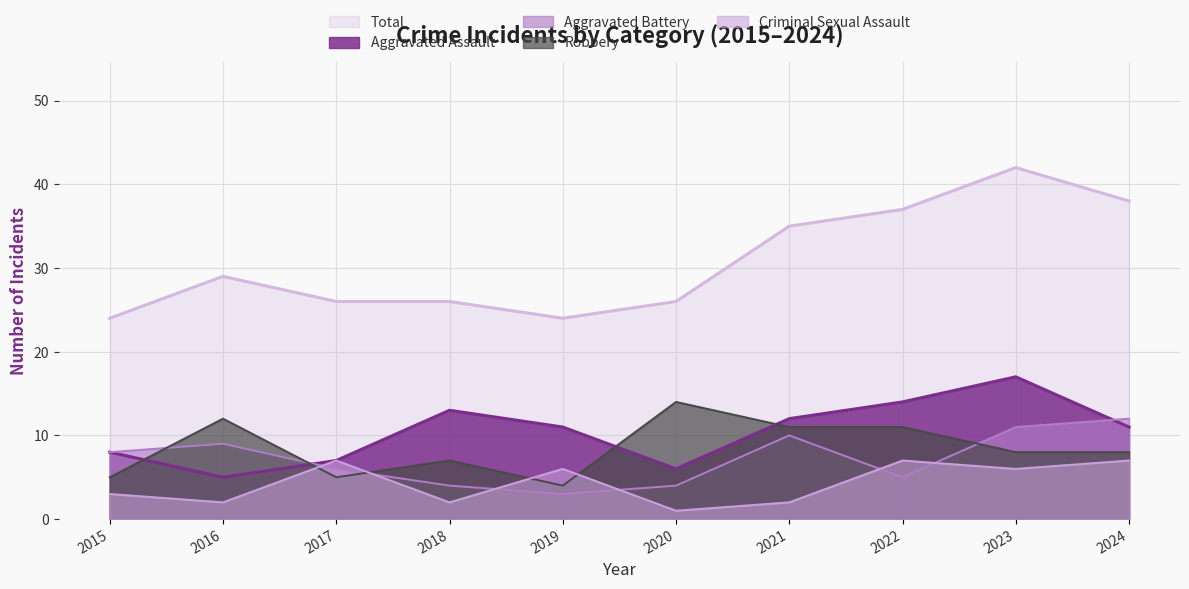

Reading left to right, what are all the values shown in this chart?

Aggravated Assault: 8	5	7	13	11	6	12	14	17	11
Aggravated Battery: 8	9	6	4	3	4	10	5	11	12
Robbery: 5	12	5	7	4	14	11	11	8	8
Criminal Sexual Assault: 3	2	7	2	6	1	2	7	6	7
Total: 24	29	26	26	24	26	35	37	42	38